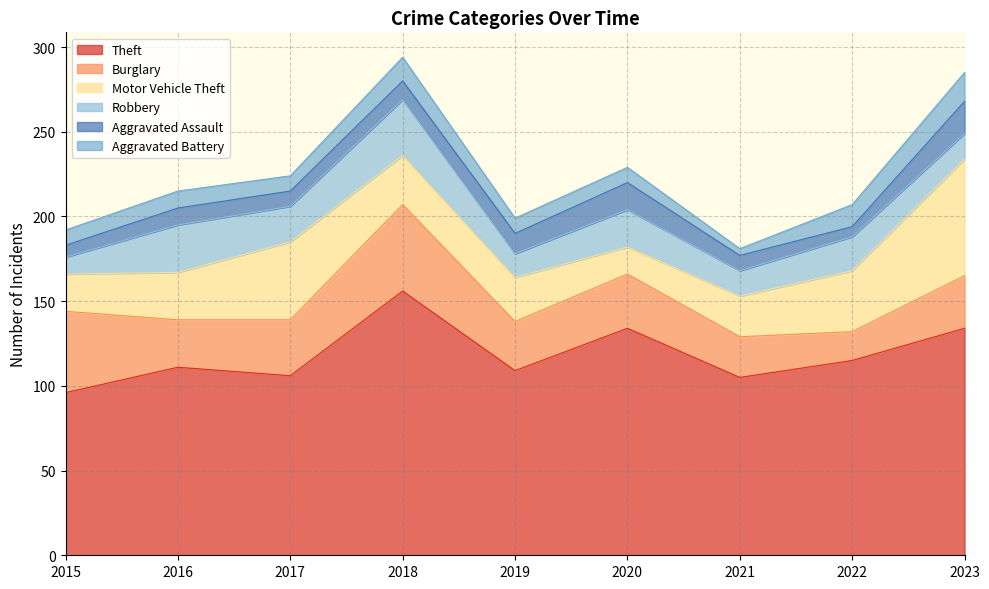

How many lines are shown in the chart?

6